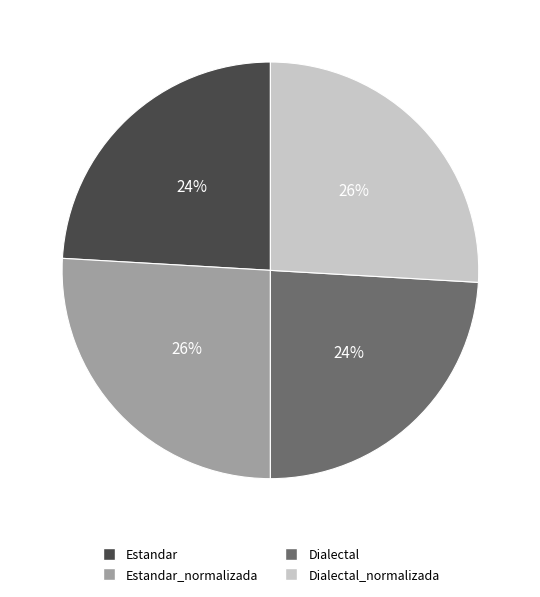

How many segments does this pie chart have?

4